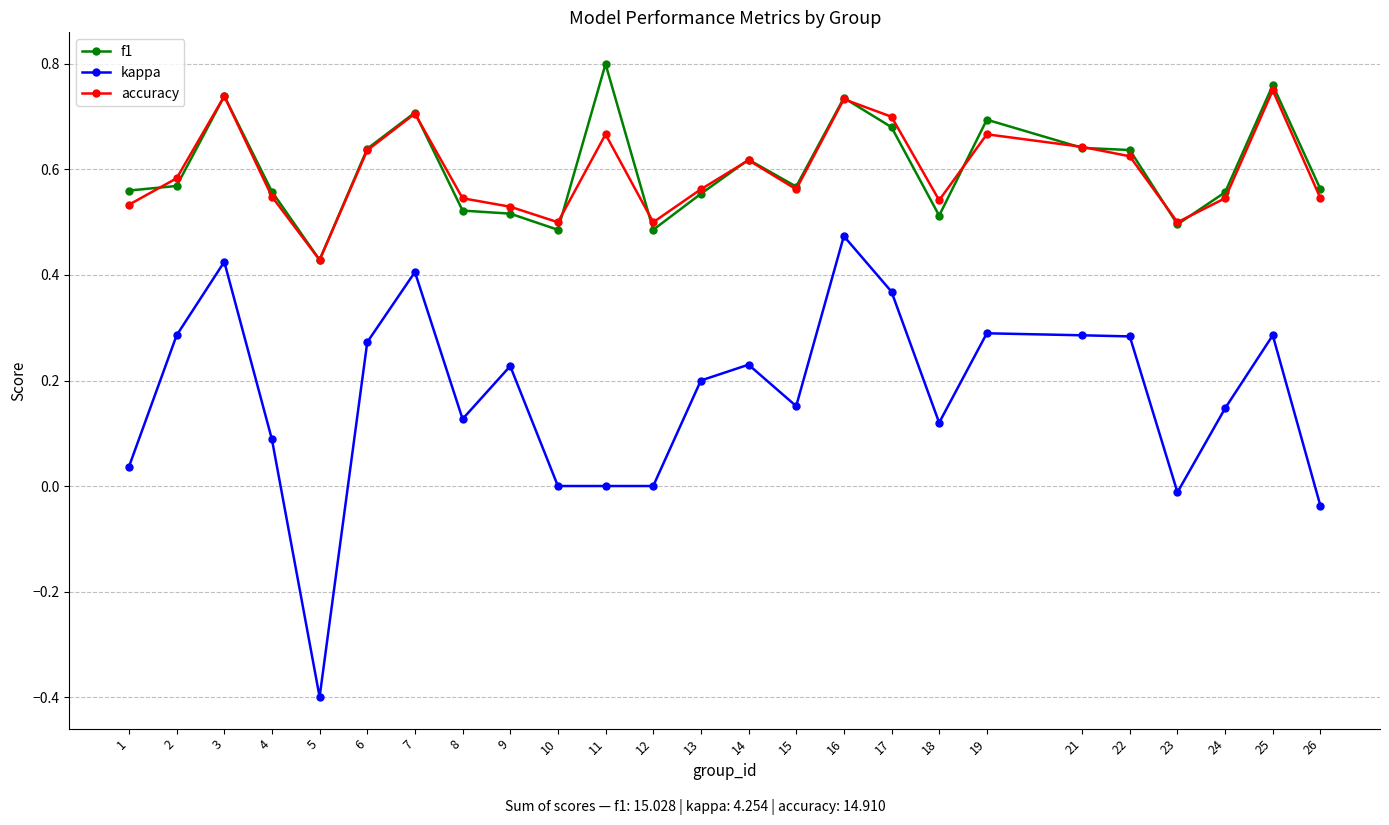

Is this an area chart (filled region under the line)?

No